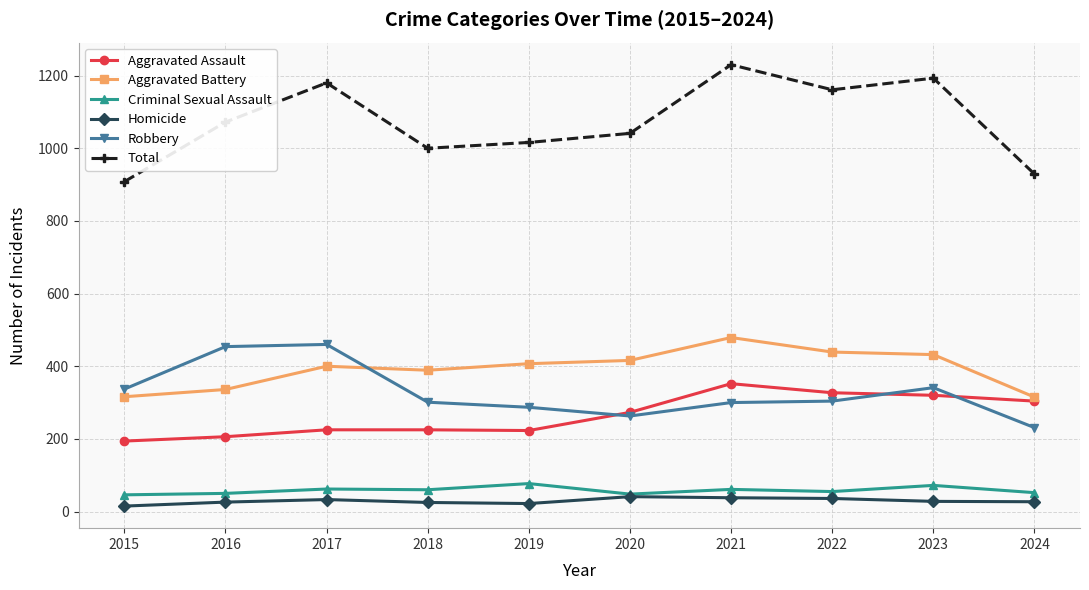

What is the maximum value shown in the chart?

1230